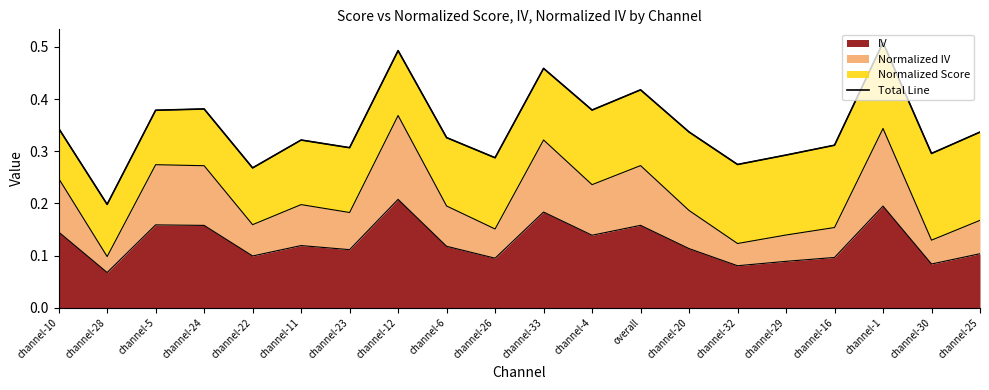

Which category has the highest value across all series?

channel-1